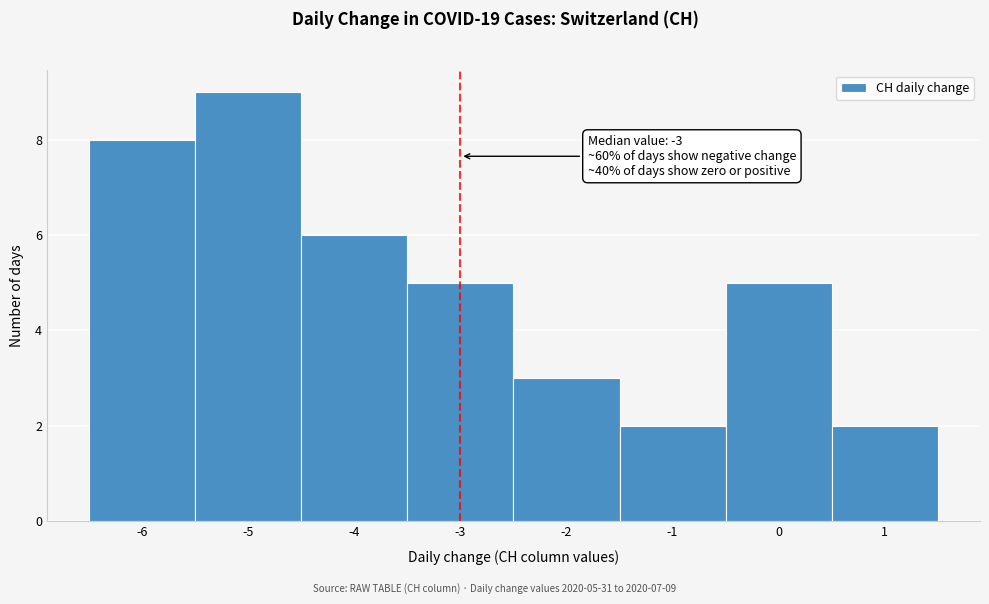

Over which range of the x-axis is the bar tallest?

-5.5 to -4.5